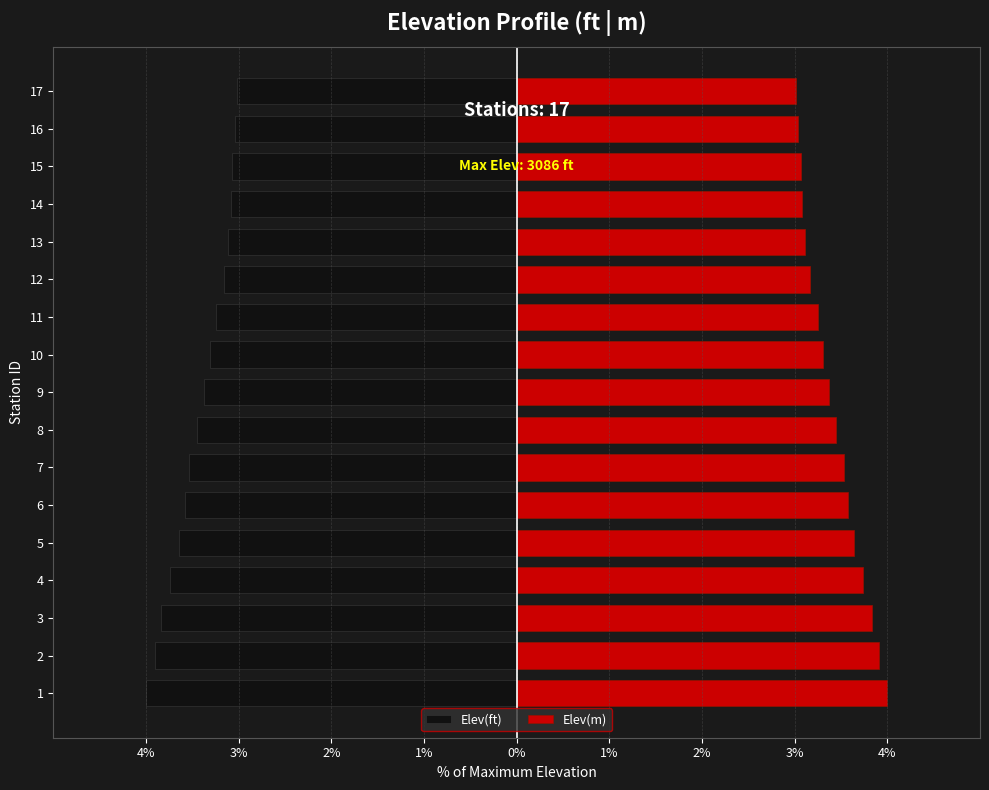

Reading left to right, list all the values displayed in this chart.

Elev(ft): -4.0	-3.9	-3.8	-3.7	-3.6	-3.6	-3.5	-3.5	-3.4	-3.3	-3.2	-3.2	-3.1	-3.1	-3.1	-3.0	-3.0
Elev(m): 4.0	3.9	3.8	3.7	3.6	3.6	3.5	3.5	3.4	3.3	3.2	3.2	3.1	3.1	3.1	3.0	3.0